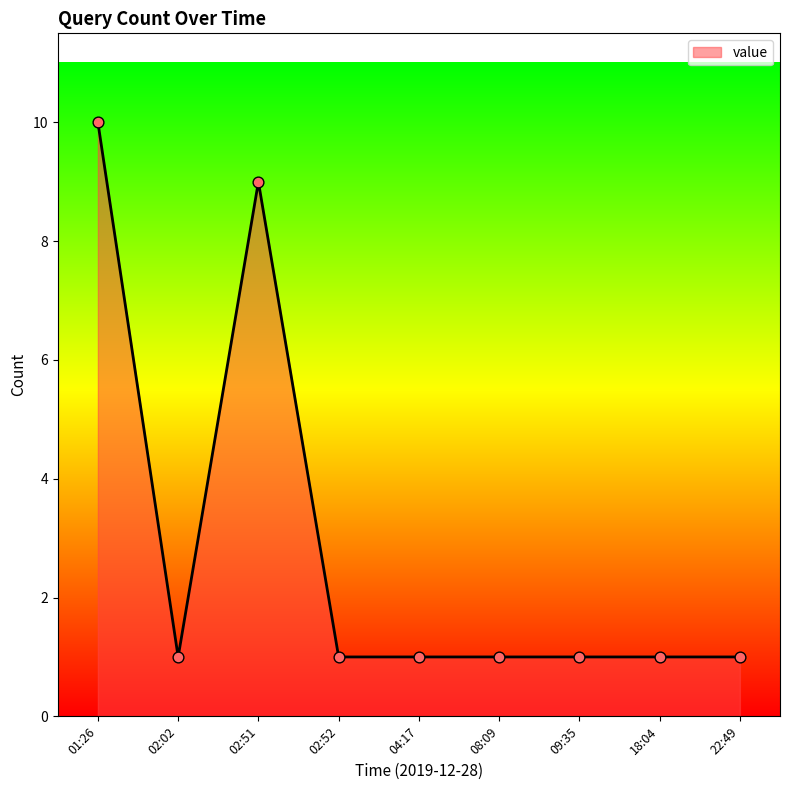

Between 04:17 and 01:26, which is larger?

01:26